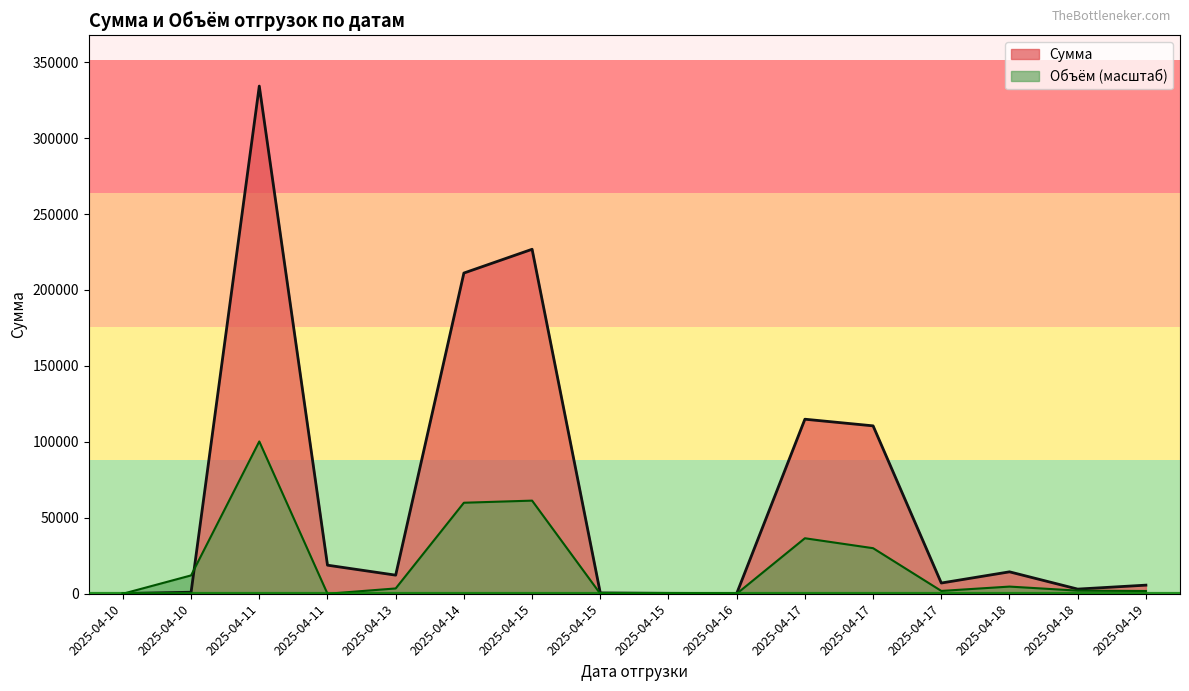

Where does the Объём series first go above 3492?

2025-04-10